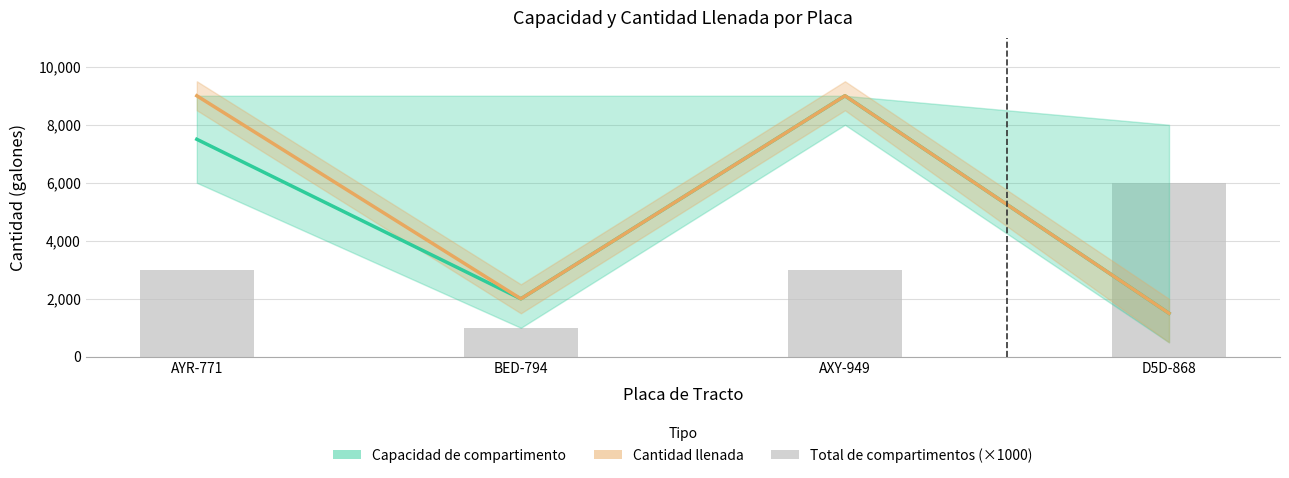

Reading left to right, extract all data points from this chart.

Capacidad de compartimento: AYR-771=7500	BED-794=2000	AXY-949=9000	D5D-868=1500
Cantidad llenada: AYR-771=9000	BED-794=2000	AXY-949=9000	D5D-868=1500
Total de compartimentos (×1000): AYR-771=3000	BED-794=1000	AXY-949=3000	D5D-868=6000